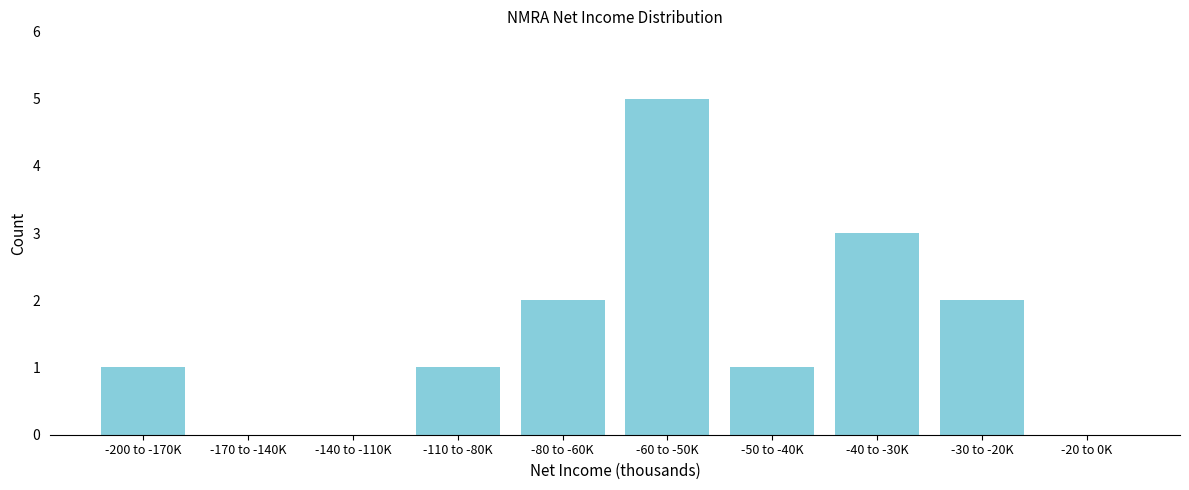

Reading left to right, extract all data points from this chart.

-200 to -170K=1	-170 to -140K=0	-140 to -110K=0	-110 to -80K=1	-80 to -60K=2	-60 to -50K=5	-50 to -40K=1	-40 to -30K=3	-30 to -20K=2	-20 to 0K=0